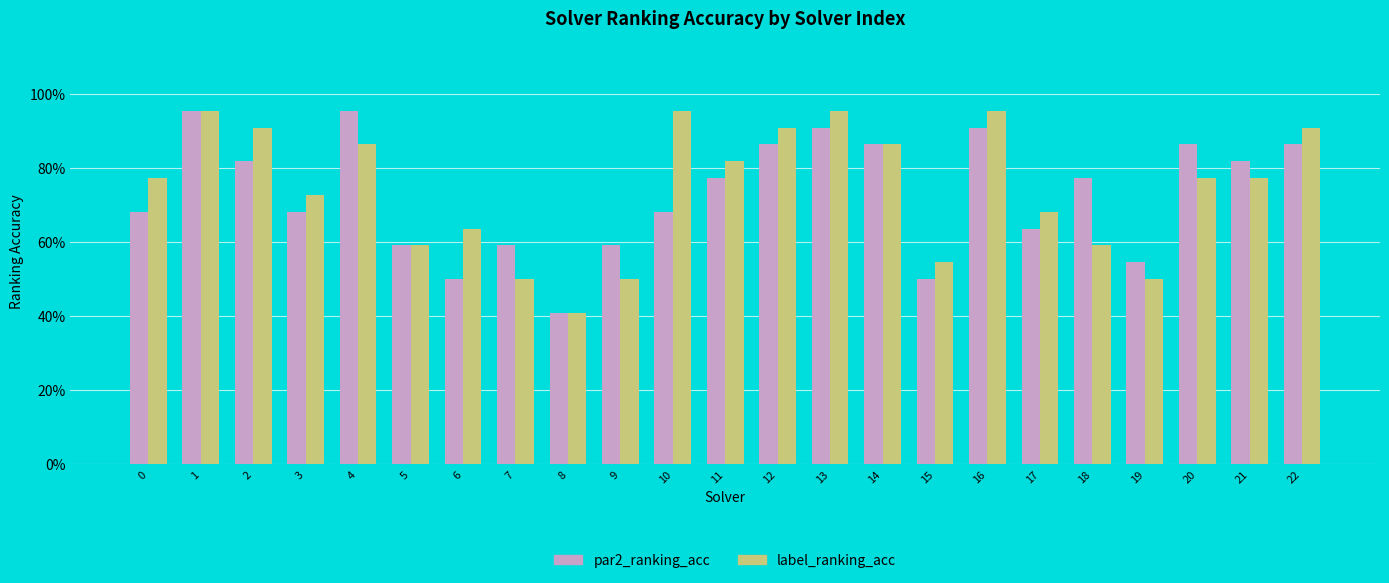

What are all the series names shown in the legend?

par2_ranking_acc, label_ranking_acc